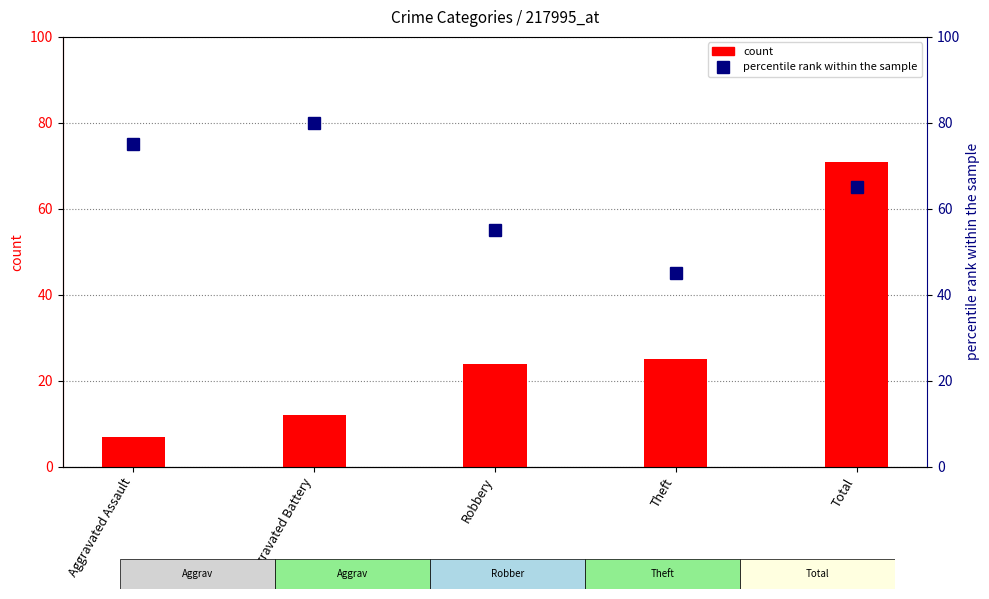

Reading left to right, extract all data points from this chart.

count: 7	12	24	25	71
percentile rank within the sample: 75	80	55	45	65